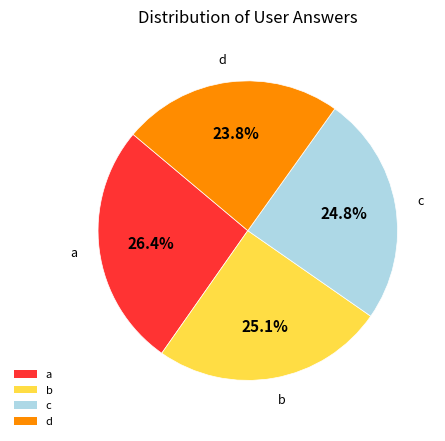

Which category has the biggest portion of the pie?

a